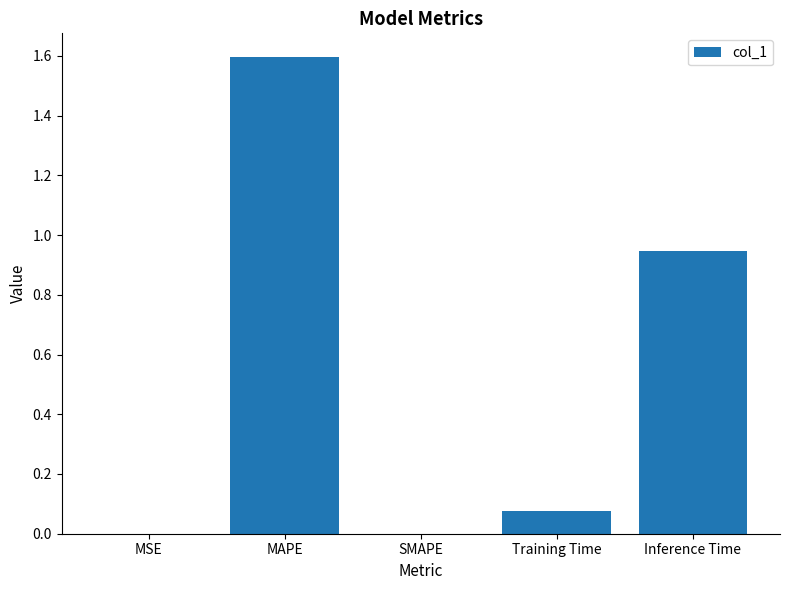

True or false: the data shows 1.6 at Inference Time.

False